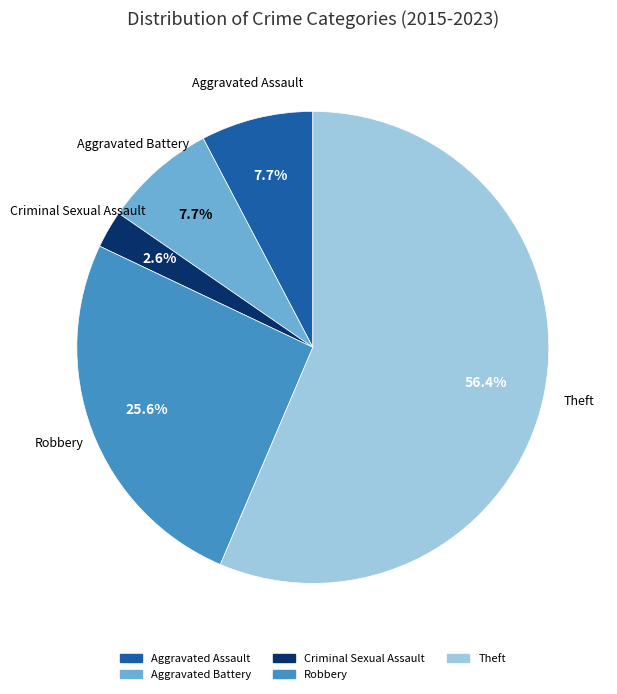

What is the smallest slice in the pie chart?

Criminal Sexual Assault